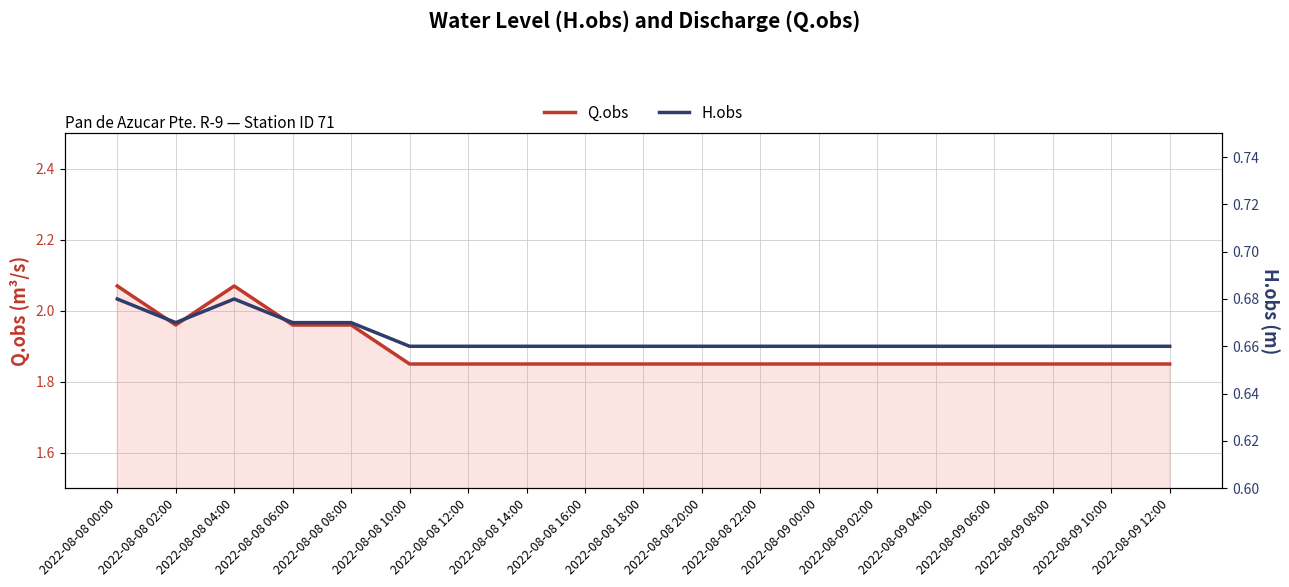

Between 2022-08-09 08:00 and 2022-08-08 20:00, which is larger?

2022-08-09 08:00